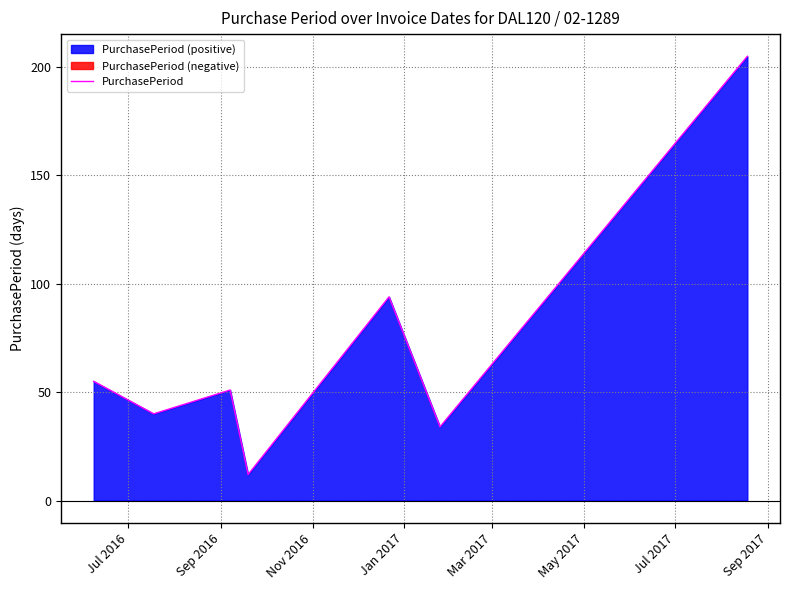

Reading left to right, list all the values displayed in this chart.

55	40	51	12	94	34	205